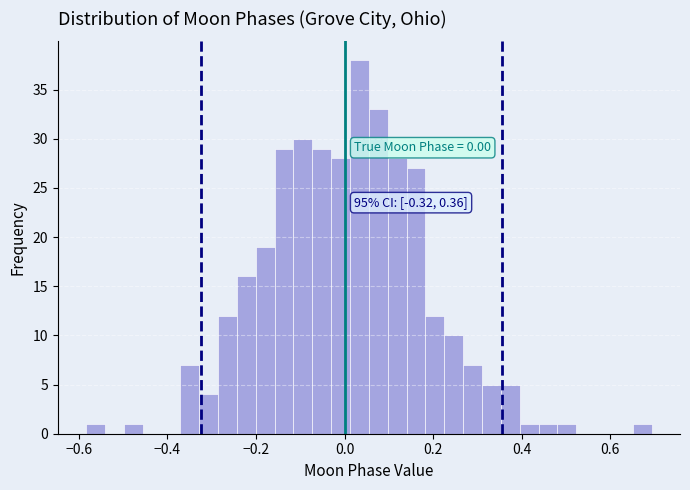

Around what value on the x-axis is the tallest bar? Give the approximate position of its centre, as read against the axis.

0.04